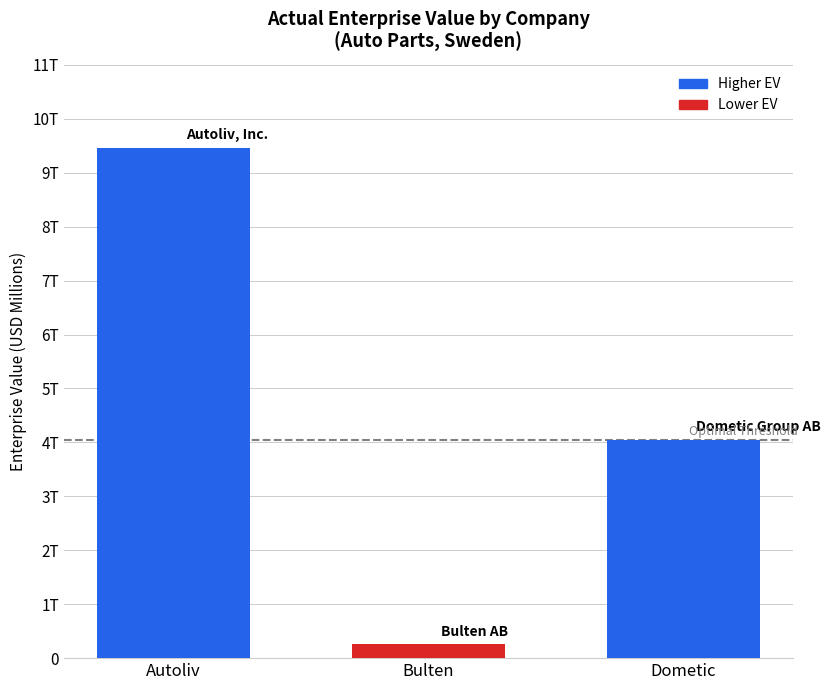

The value at Dometic is 4049.9. True or false?

True